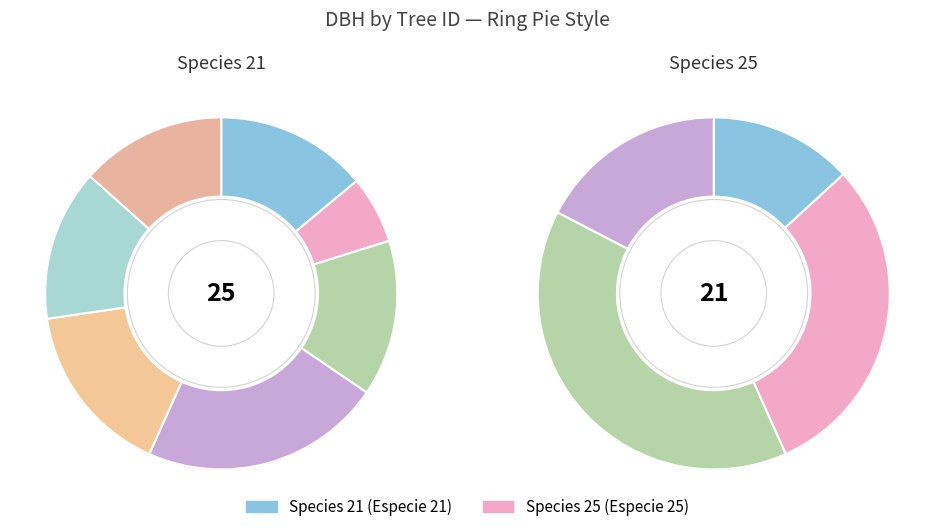

Does 440797018 account for over 50% of the chart?

No